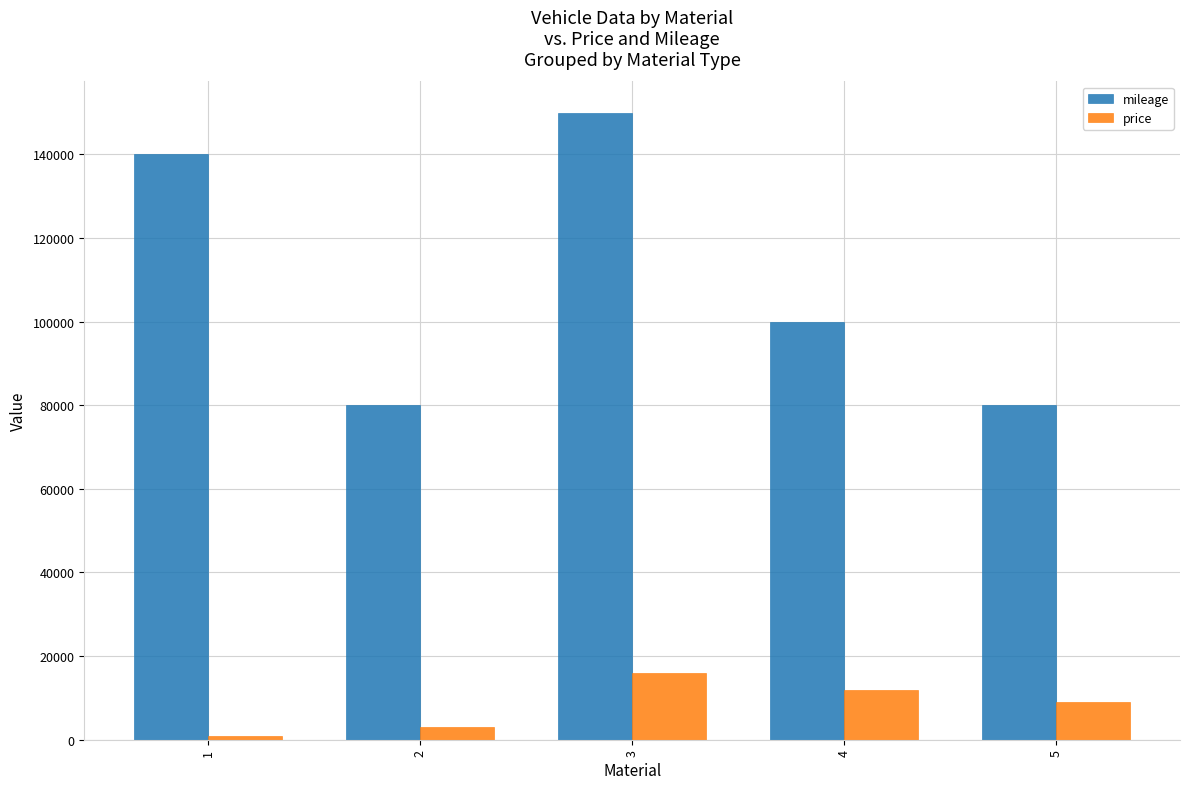

Read the price value at 4.

12000